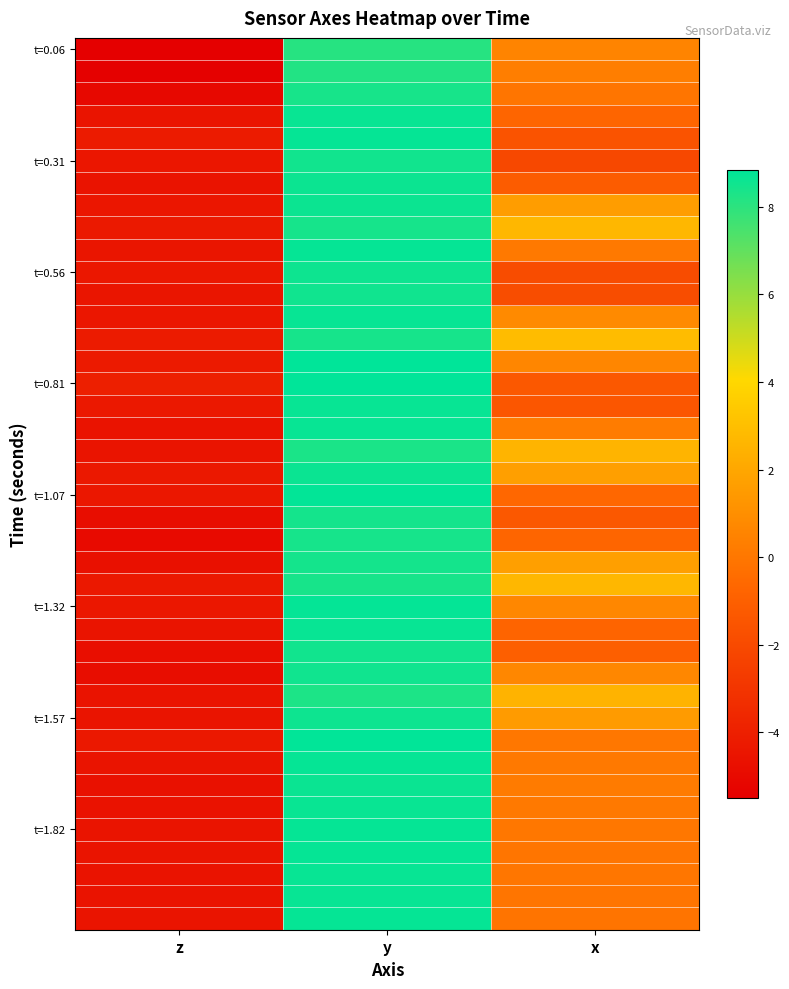

Between y and z, which is larger?

y